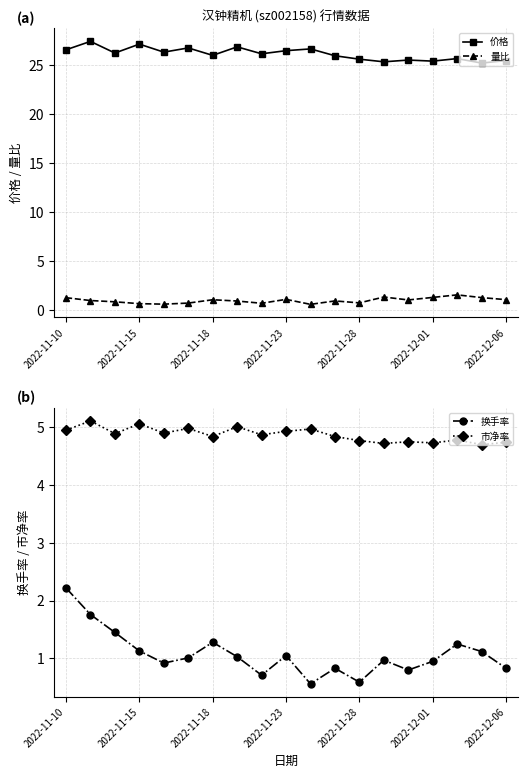

The value of 市净率 at 2022-11-28 is 2.9. True or false?

False